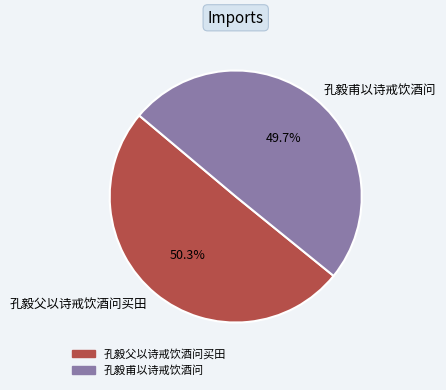

How many segments does this pie chart have?

2